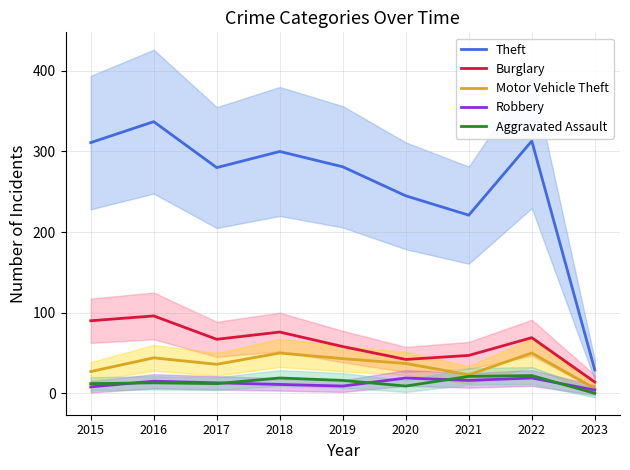

Count the number of data series in this chart.

5